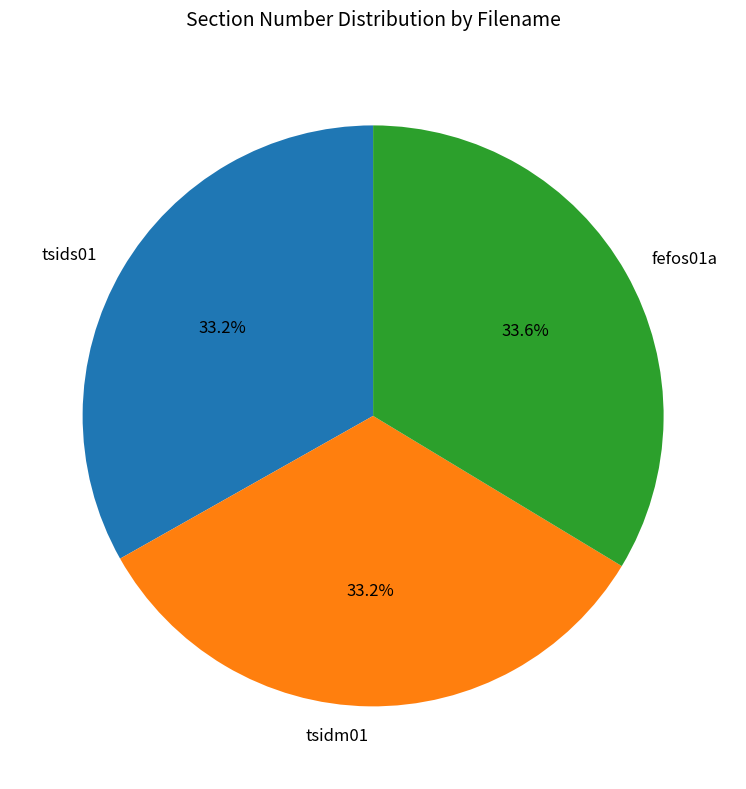

True or false: tsids01 accounts for 26% of the total.

False